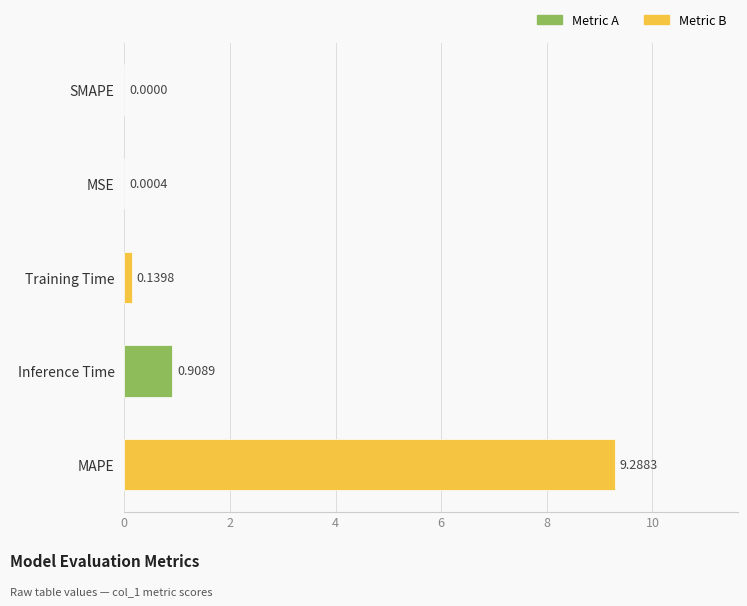

What is the sum of all values?

10.3